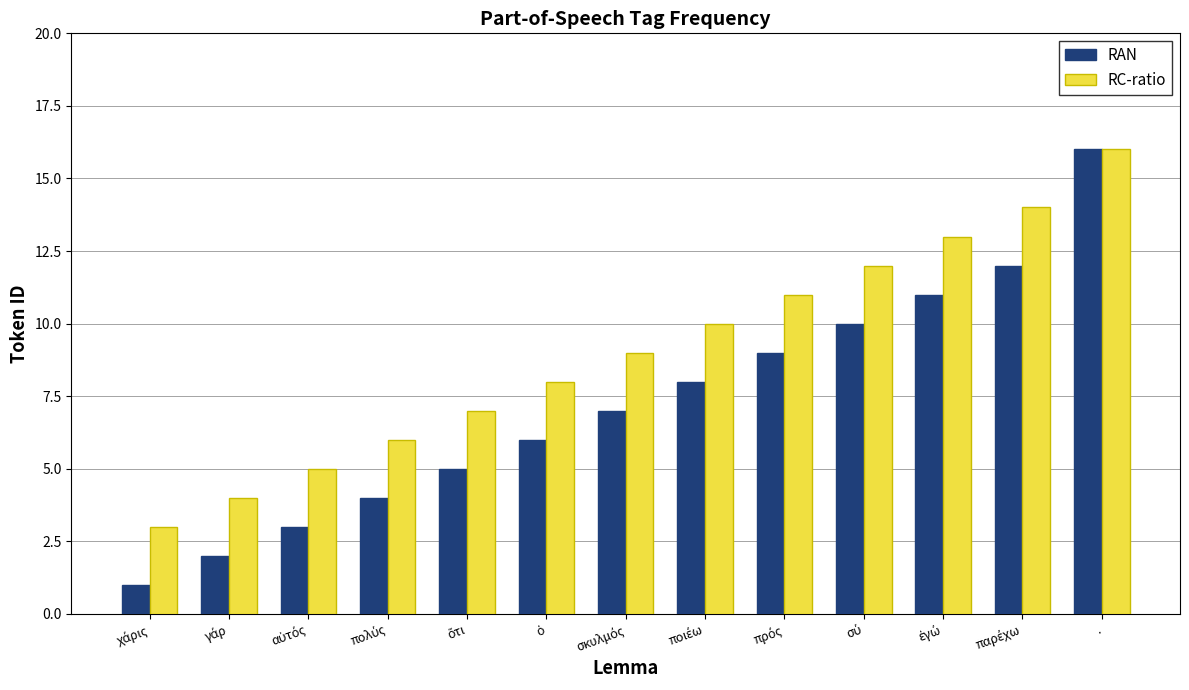

What is the difference between the maximum and minimum values in the RAN series?

15